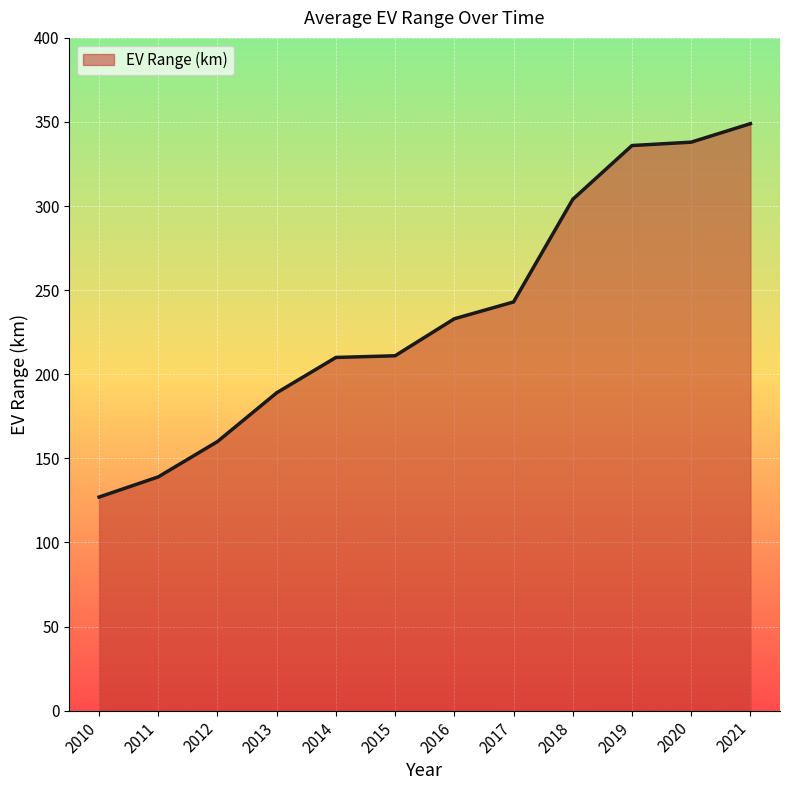

The value at 2017 is 366. True or false?

False